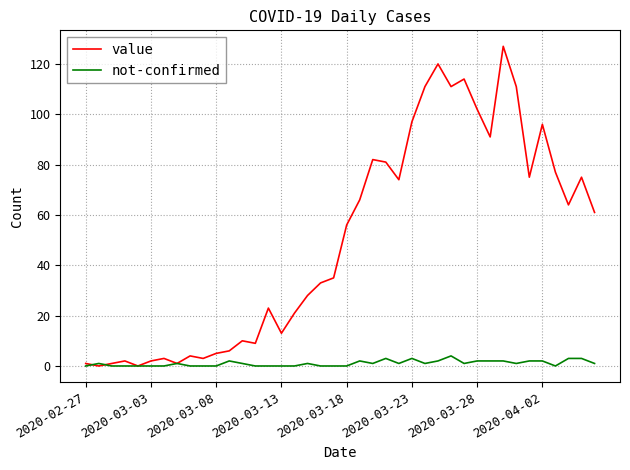

What is the maximum value for value?

127